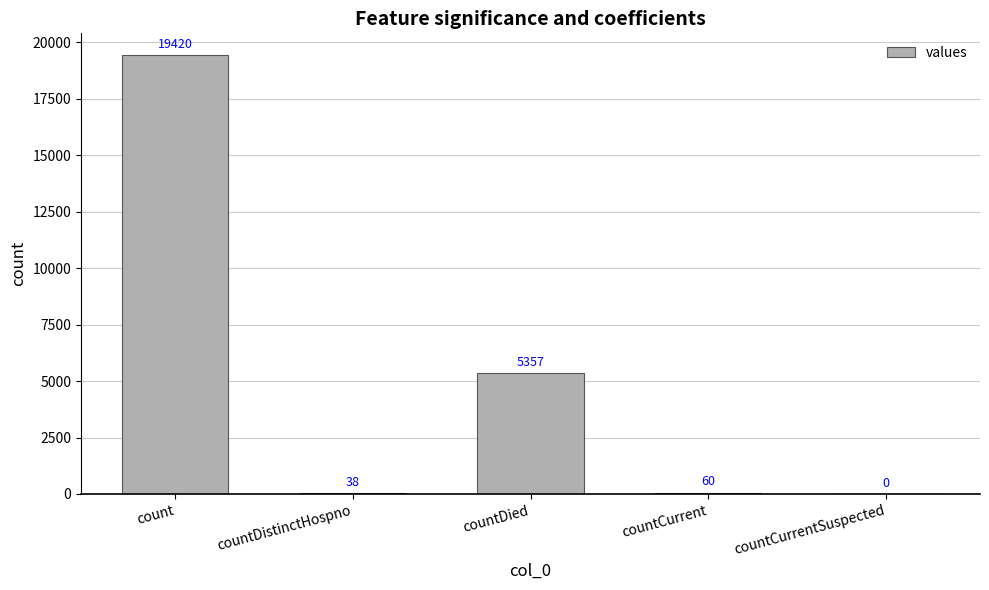

Reading left to right, extract all data points from this chart.

count=19420	countDistinctHospno=38	countDied=5357	countCurrent=60	countCurrentSuspected=0